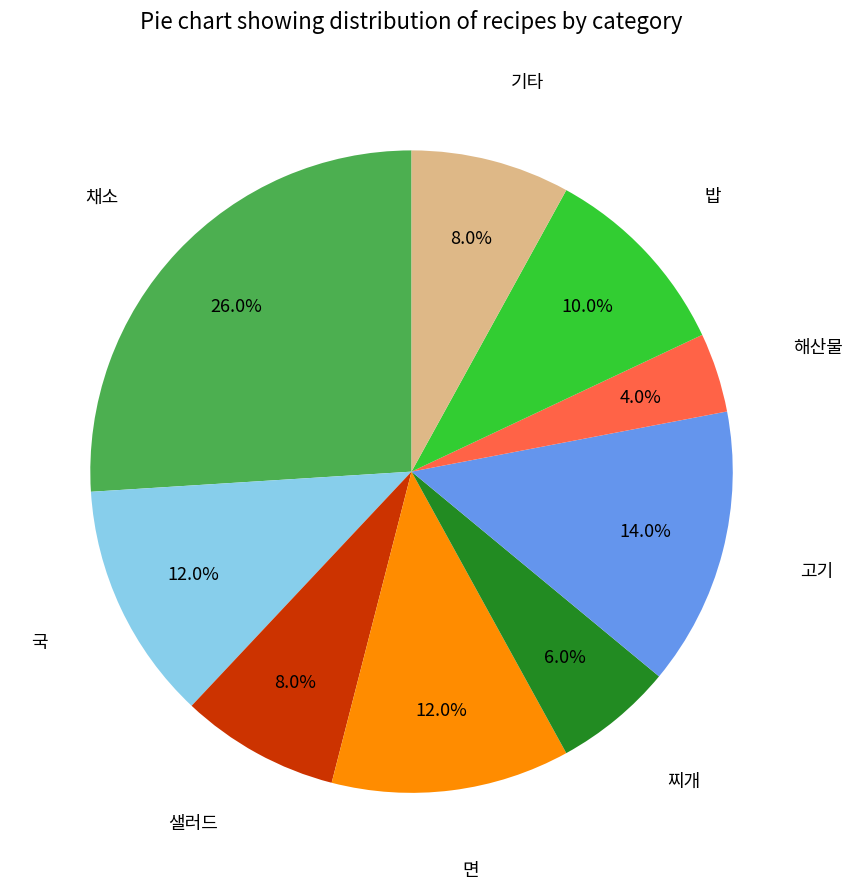

Does any single category account for the majority?

No